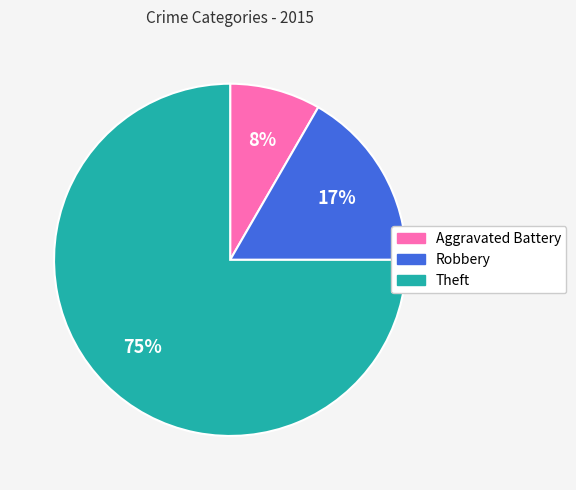

To the nearest percent, what is the average slice percentage?

33%